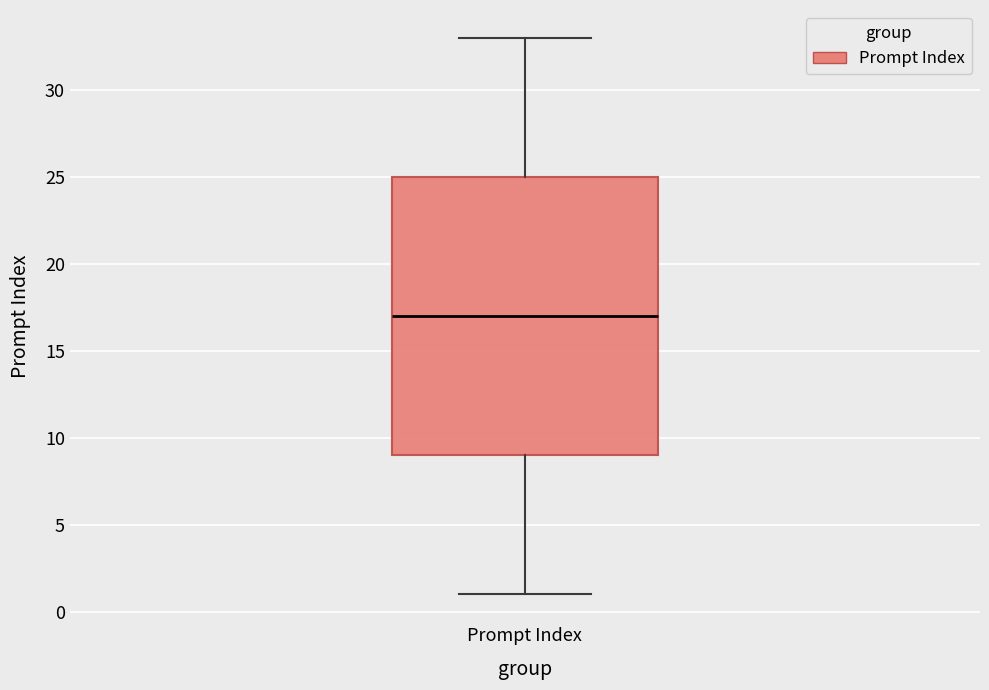

Read this box plot against the y-axis: the position of the median line, the range covered by the box, and the ends of both whiskers. The values are not printed on the chart, so give them approximately, as read against the axis.

median 17, box 9 to 25, whiskers 1 to 33